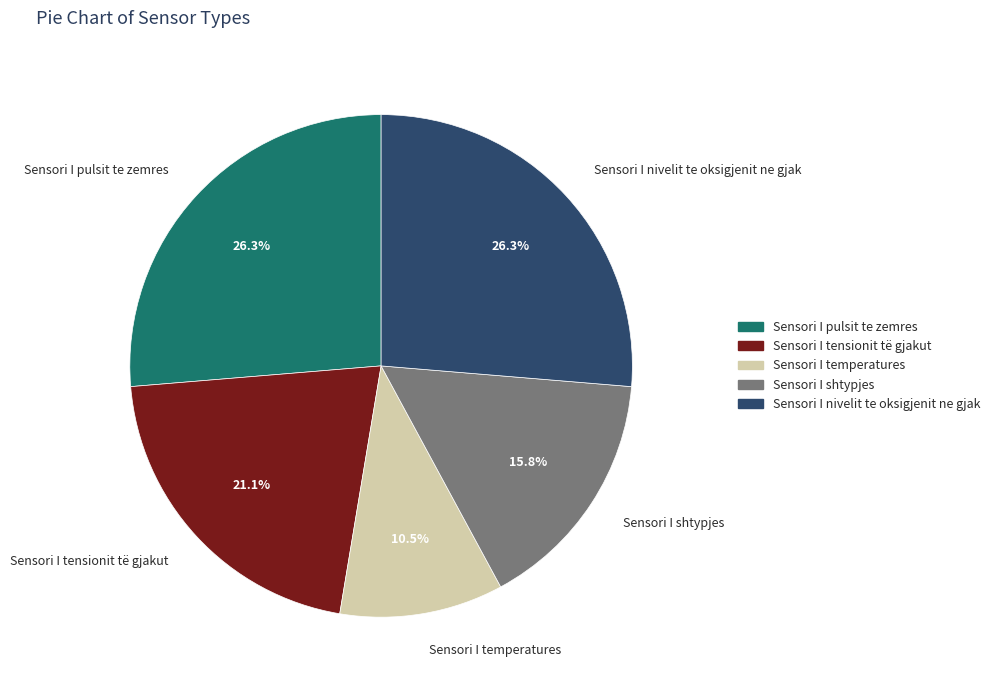

To the nearest percent, what is the difference between the Sensori I tensionit të gjakut and Sensori I temperatures slice percentages?

11%